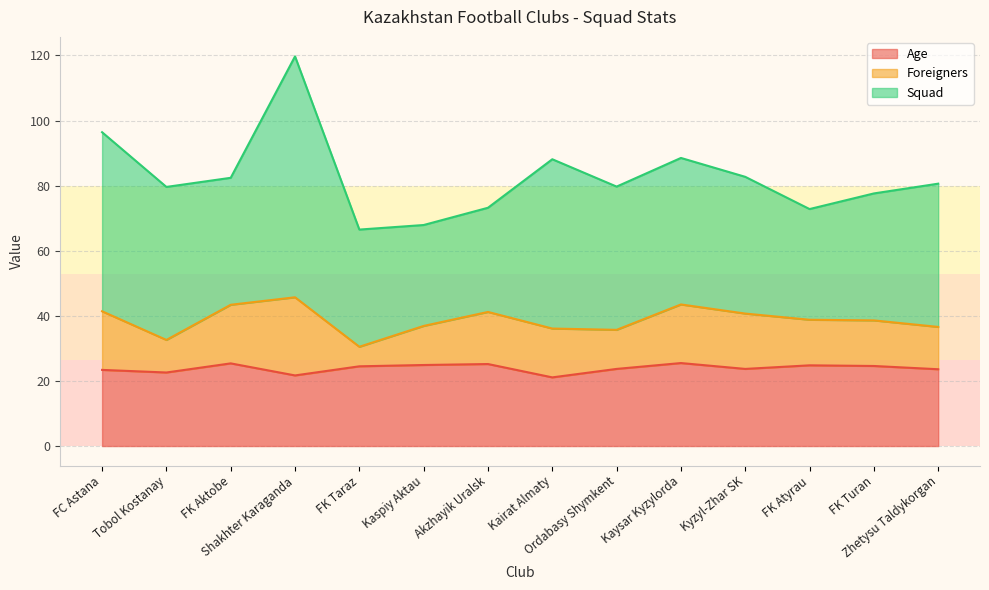

Reading right to left, transcribe all the data shown in this chart.

Age: Zhetysu Taldykorgan=23.6	FK Turan=24.6	FK Atyrau=24.8	Kyzyl-Zhar SK=23.7	Kaysar Kyzylorda=25.5	Ordabasy Shymkent=23.7	Kairat Almaty=21.1	Akzhayik Uralsk=25.2	Kaspiy Aktau=24.9	FK Taraz=24.5	Shakhter Karaganda=21.7	FK Aktobe=25.4	Tobol Kostanay=22.6	FC Astana=23.4
Foreigners: Zhetysu Taldykorgan=13.0	FK Turan=14.0	FK Atyrau=14.0	Kyzyl-Zhar SK=17.0	Kaysar Kyzylorda=18.0	Ordabasy Shymkent=12.0	Kairat Almaty=15.0	Akzhayik Uralsk=16.0	Kaspiy Aktau=12.0	FK Taraz=6.0	Shakhter Karaganda=24.0	FK Aktobe=18.0	Tobol Kostanay=10.0	FC Astana=18.0
Squad: Zhetysu Taldykorgan=44.0	FK Turan=39.0	FK Atyrau=34.0	Kyzyl-Zhar SK=42.0	Kaysar Kyzylorda=45.0	Ordabasy Shymkent=44.0	Kairat Almaty=52.0	Akzhayik Uralsk=32.0	Kaspiy Aktau=31.0	FK Taraz=36.0	Shakhter Karaganda=74.0	FK Aktobe=39.0	Tobol Kostanay=47.0	FC Astana=55.0